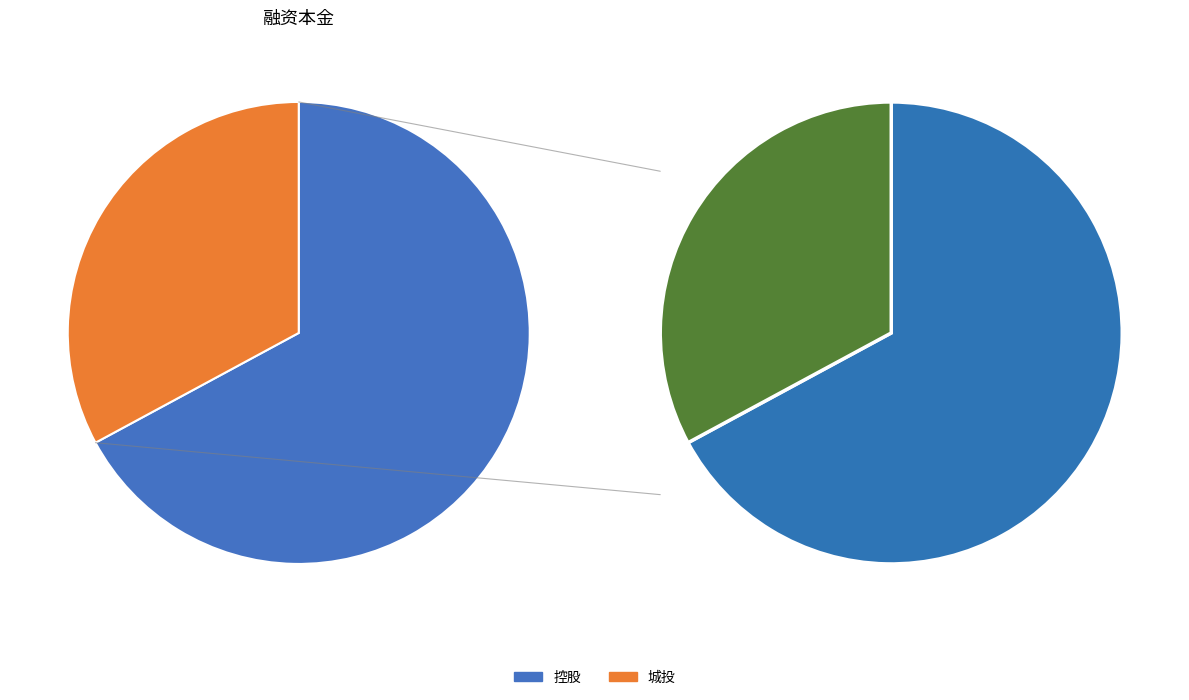

Rank the categories by value from highest to lowest.

控股, 城投